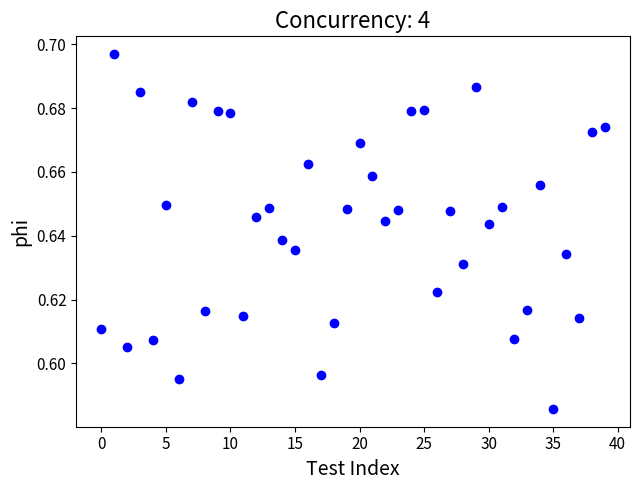

How many points are shown in the scatter plot?

40